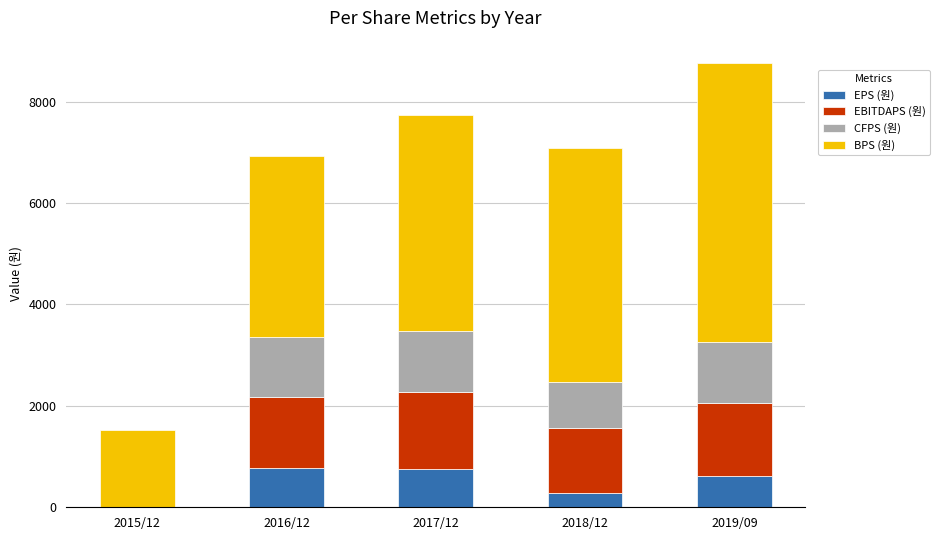

What is the label of the 2nd bar from the right?

2018/12